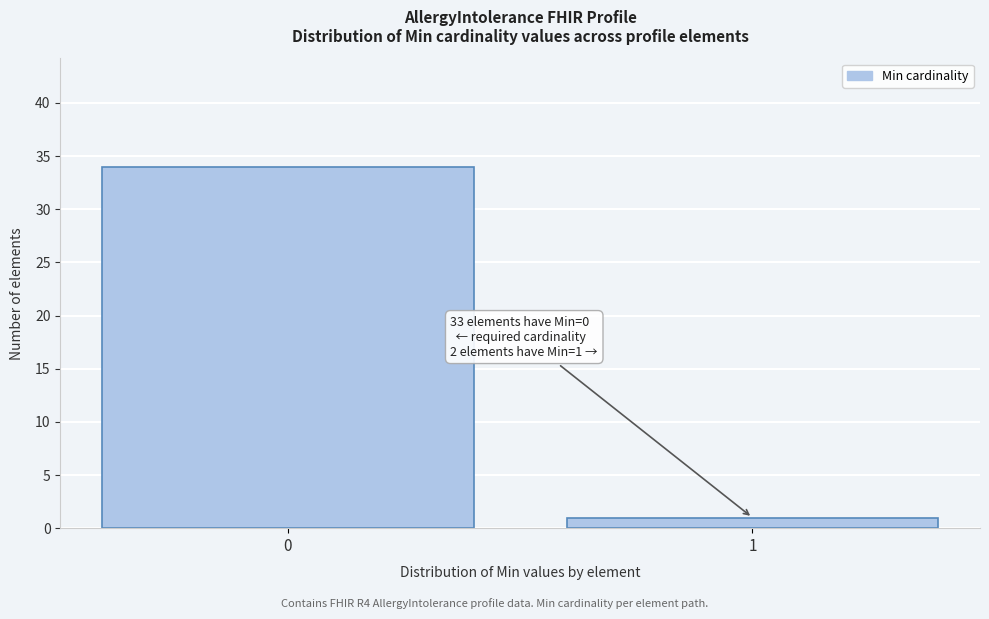

Reading right to left, list all the values displayed in this chart.

1=1	0=34